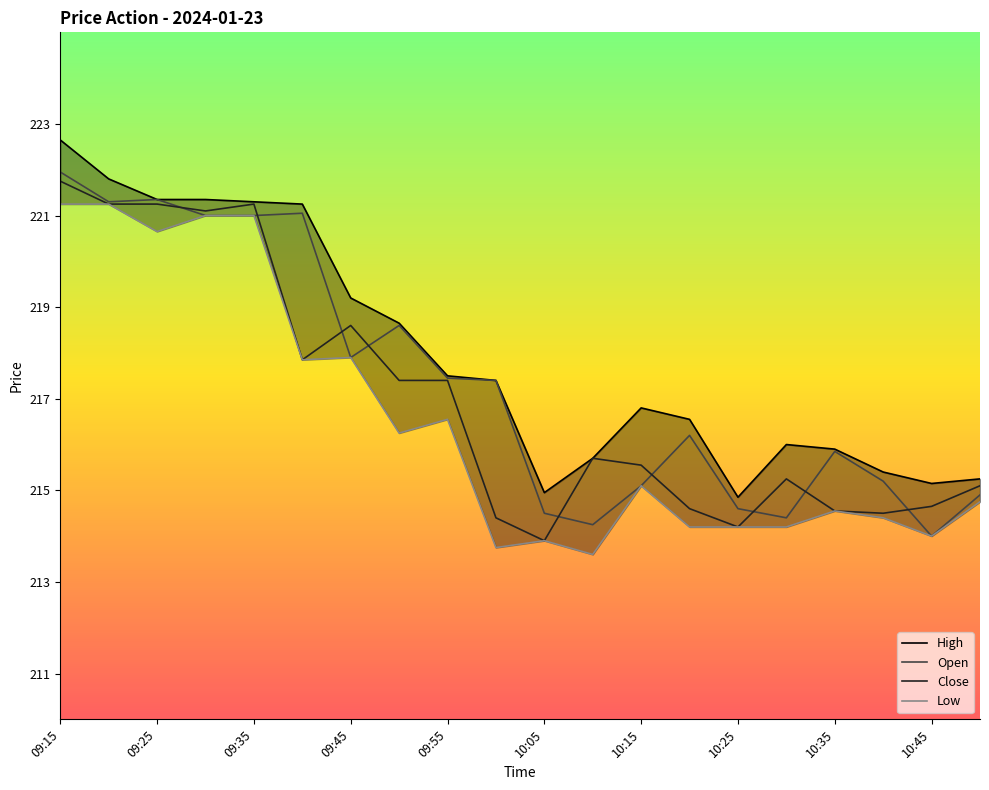

The Close series shows 106.4 at 13. True or false?

False